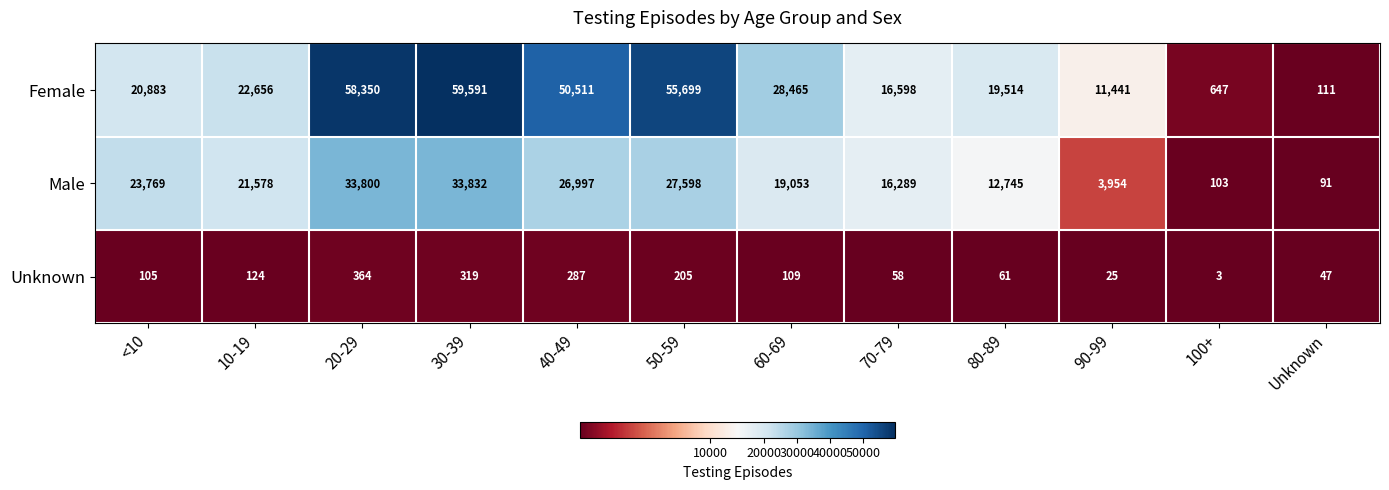

At which category is the sum across all series the highest?

30-39